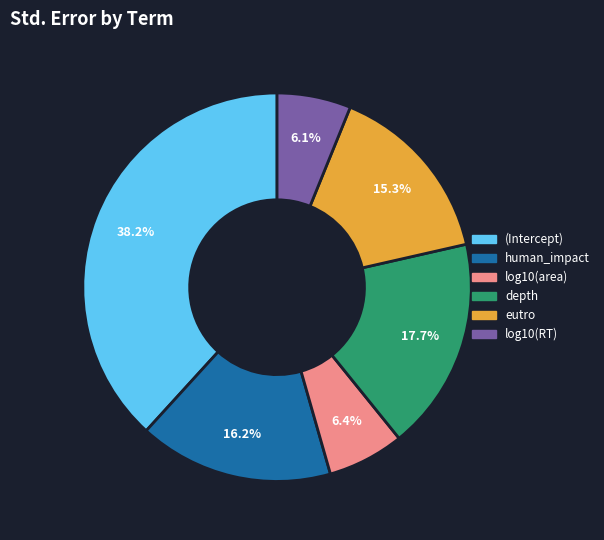

Does depth account for over 50% of the chart?

No